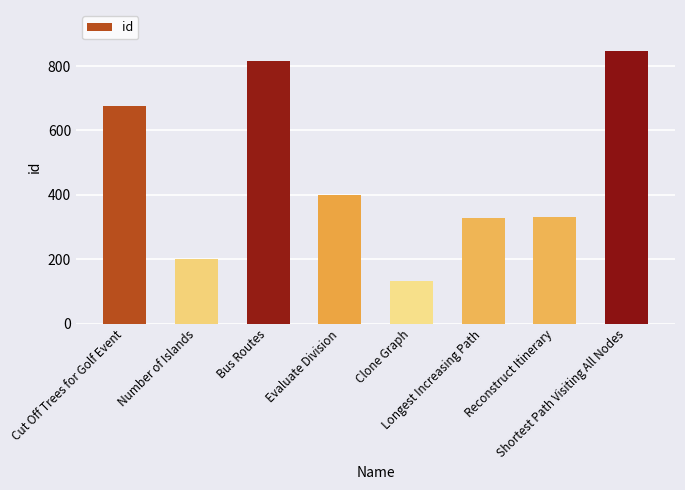

What is the label of the 8th bar from the left?

Shortest Path Visiting All Nodes